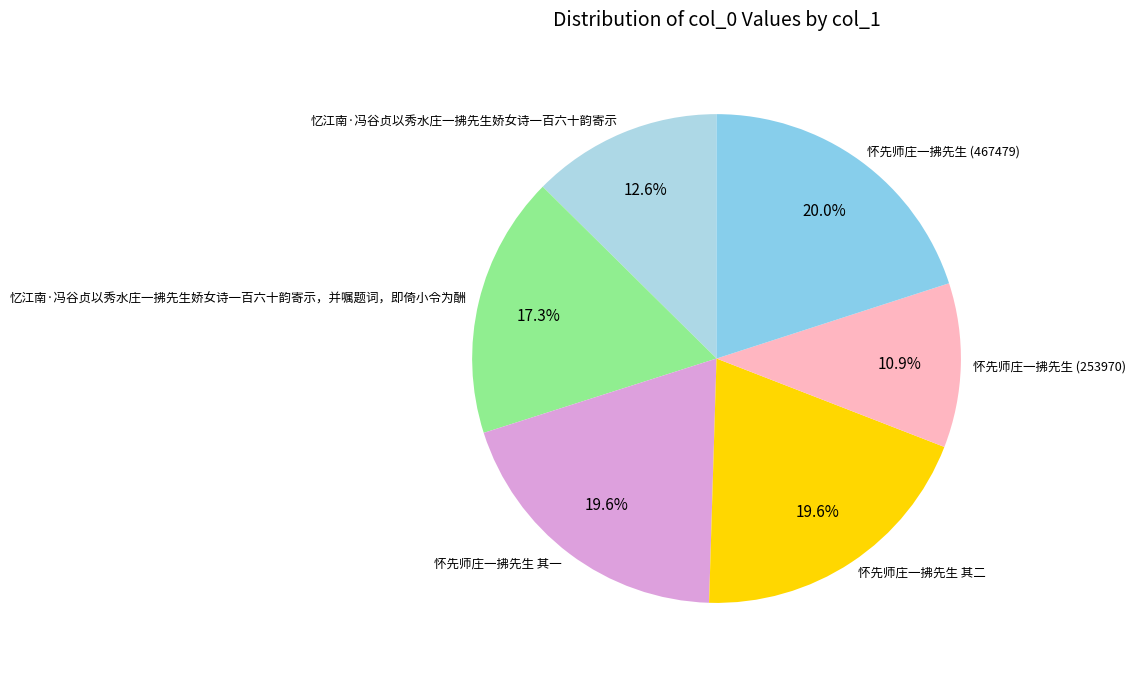

To the nearest percent, what percentage of the pie is 怀先师庄一拂先生 (467479)?

20%